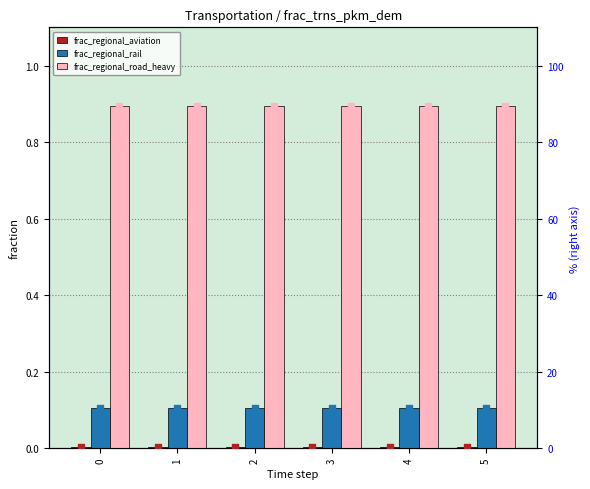

What is the total value across all series at 1?

101.0